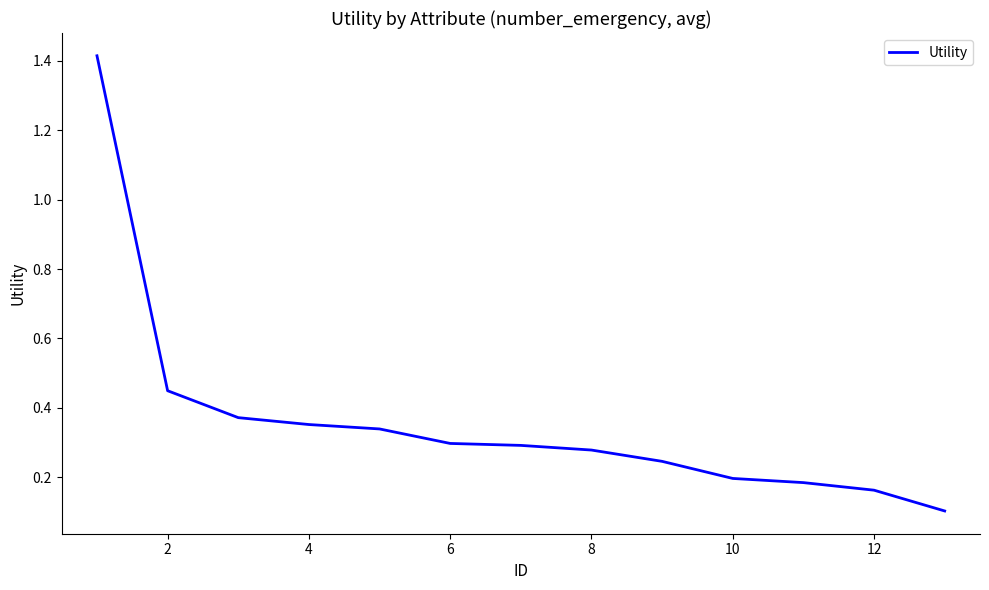

Count the number of categories in the chart.

13